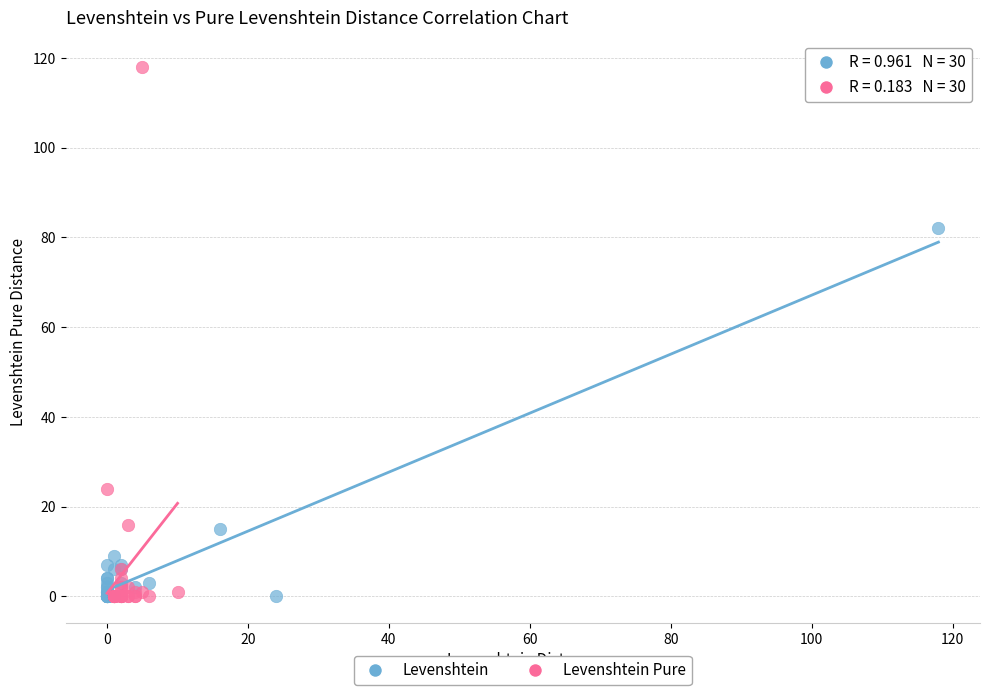

Which series reaches the maximum Y coordinate?

Levenshtein Pure